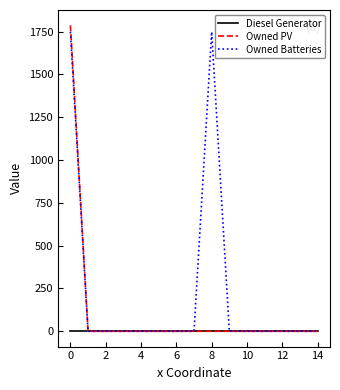

Rank the series by their average value, from lowest to highest.

Diesel Generator, Owned PV, Owned Batteries